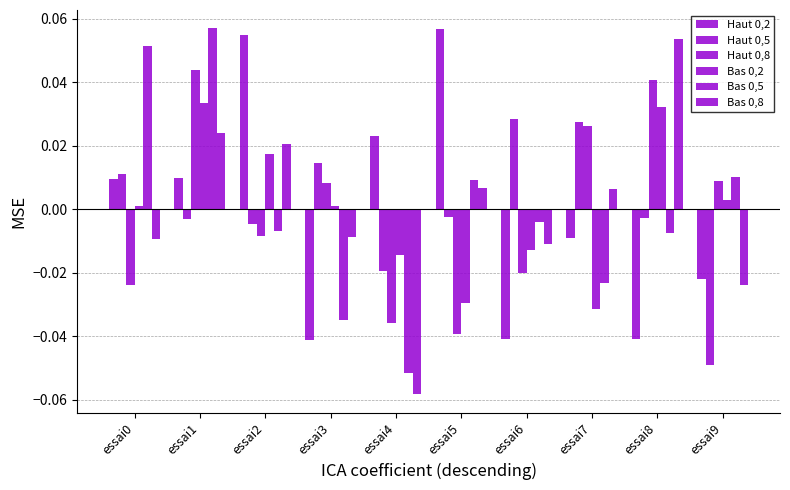

How many bars are there in total?

60